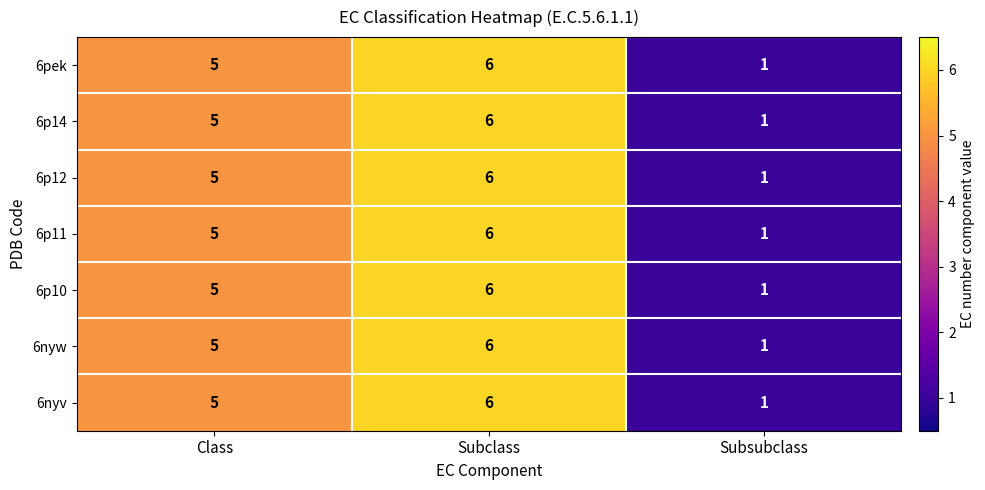

What is the difference between the 6nyw values at Class and Subsubclass?

4